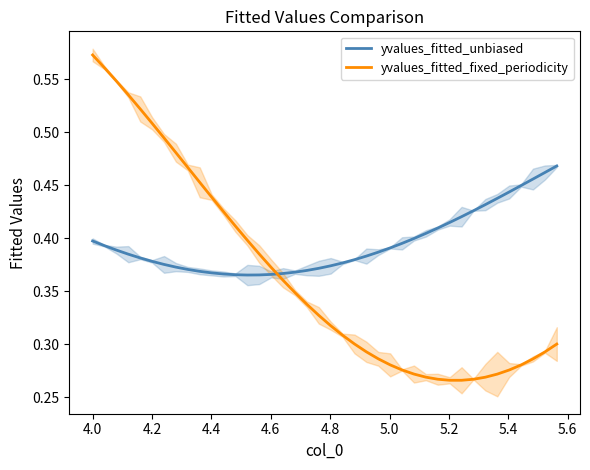

How many times do yvalues_fitted_fixed_periodicity and yvalues_fitted_unbiased cross each other?

1